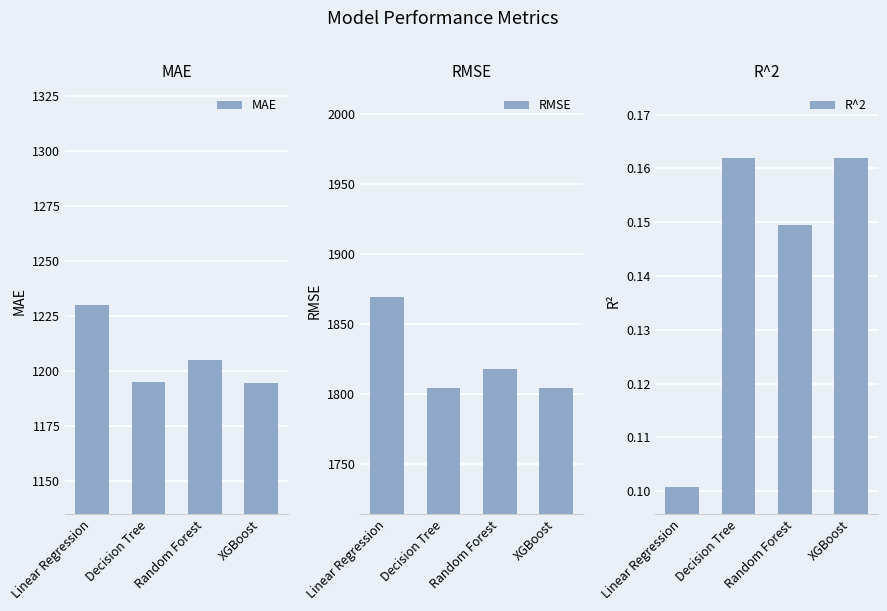

Are the bars horizontal?

No